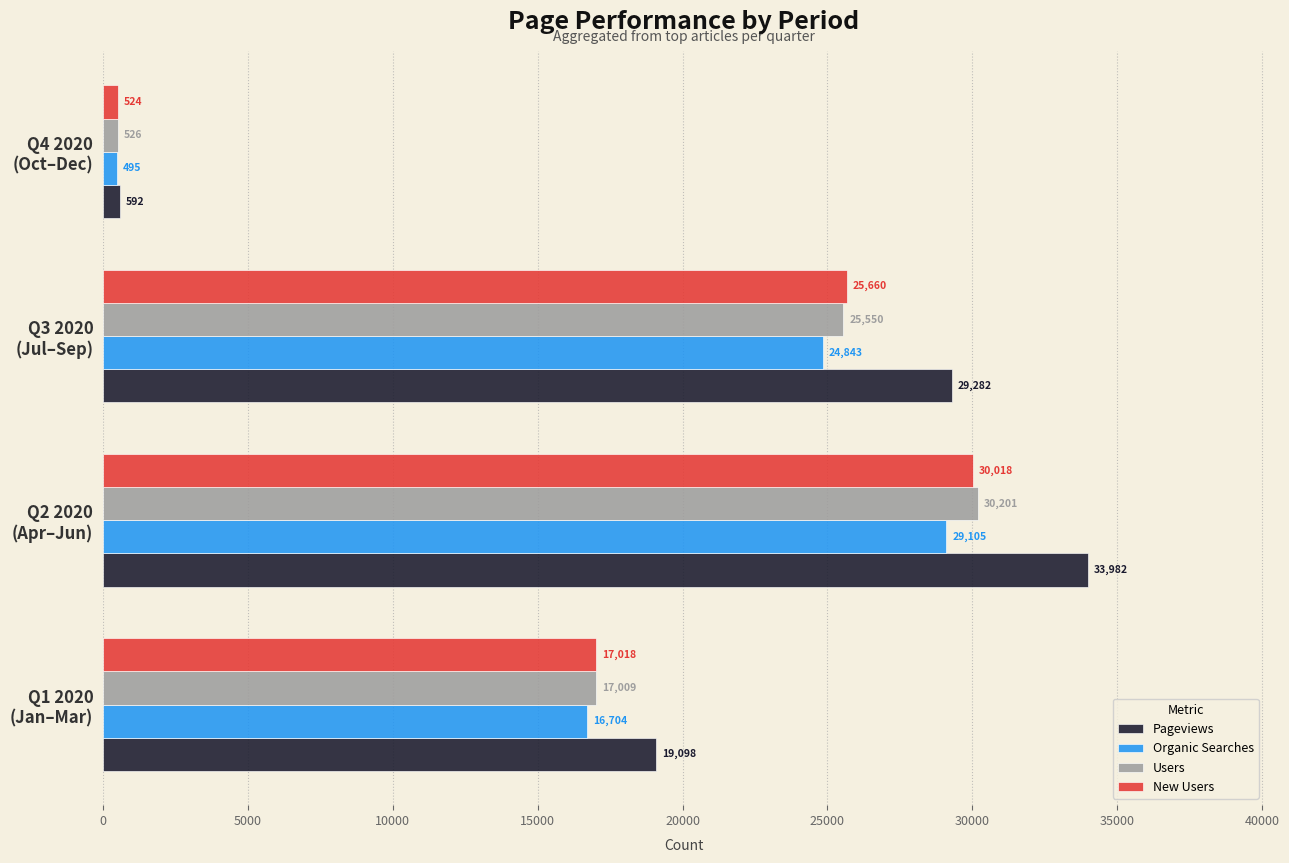

Which category has the lowest value in the Users series?

Q4 2020
(Oct–Dec)